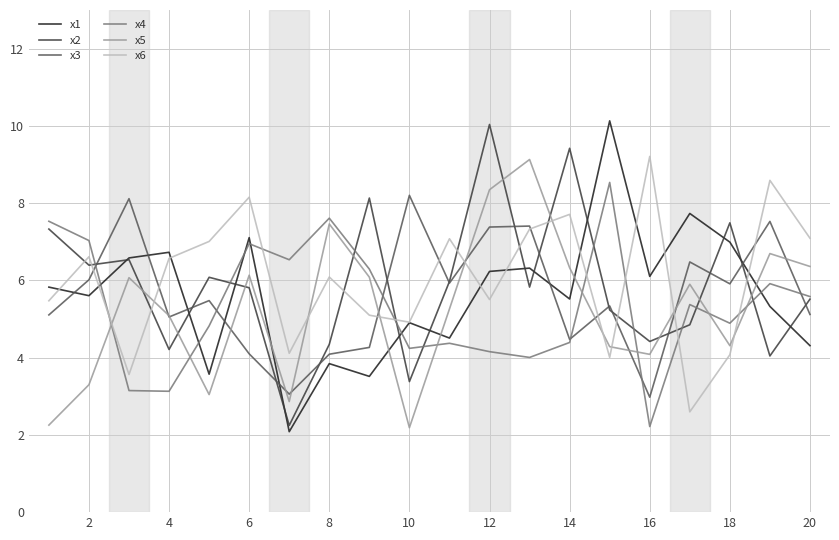

At how many categories does at least one series exceed 3?

20